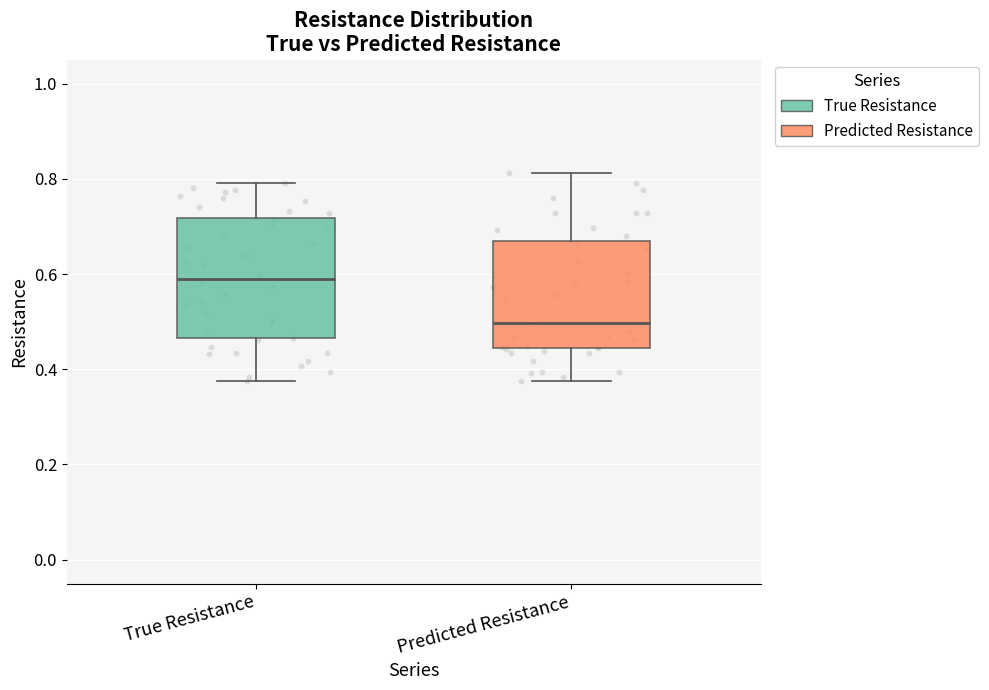

Where does the median line of the box for True Resistance sit on the y-axis? The values are not printed on the chart, so give them approximately, as read against the axis.

0.58